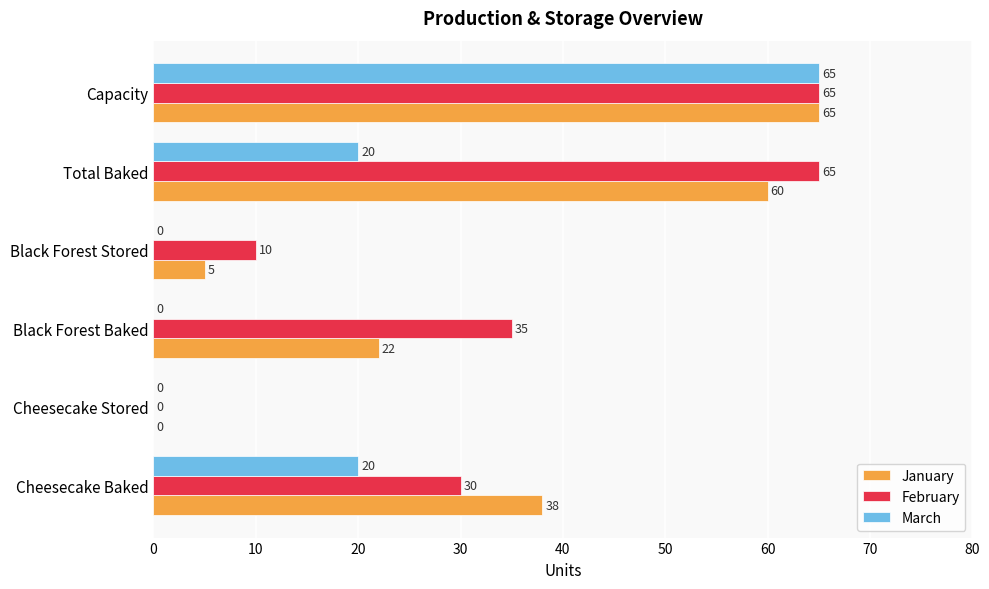

What is the sum of the January values at Cheesecake Stored and Black Forest Baked?

22